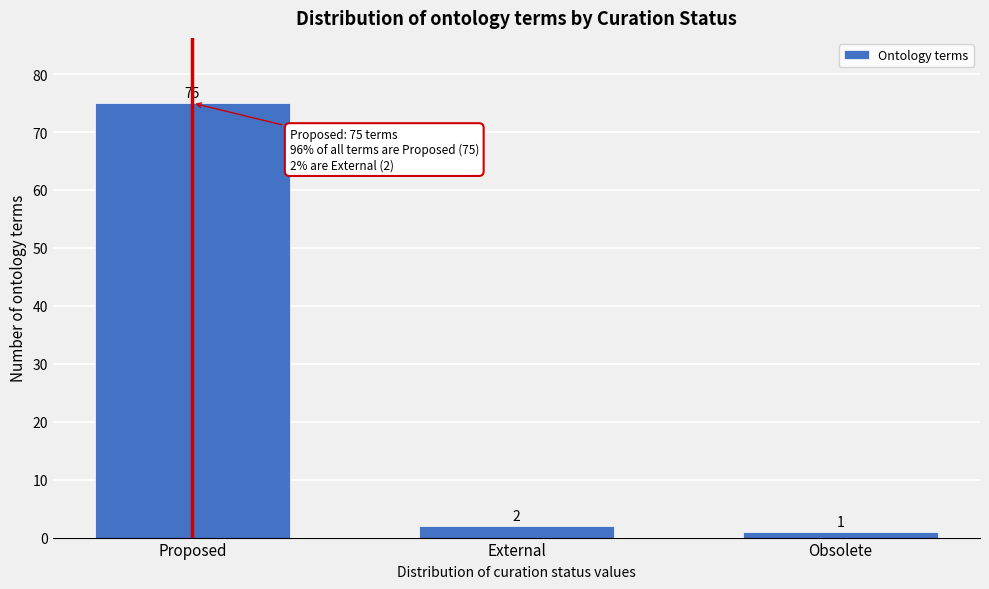

Reading left to right, extract all data points from this chart.

Proposed=75	External=2	Obsolete=1